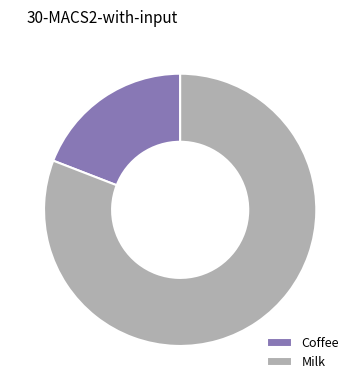

What is the majority slice?

Milk